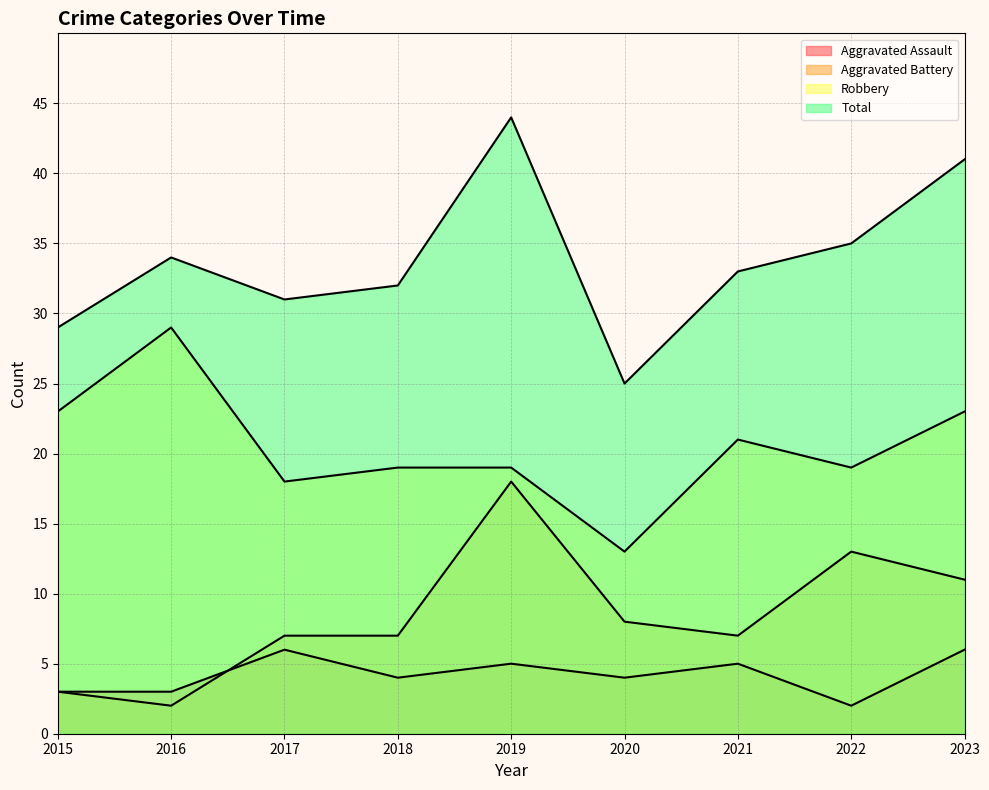

Where does the Aggravated Battery series first go above 7?

2019